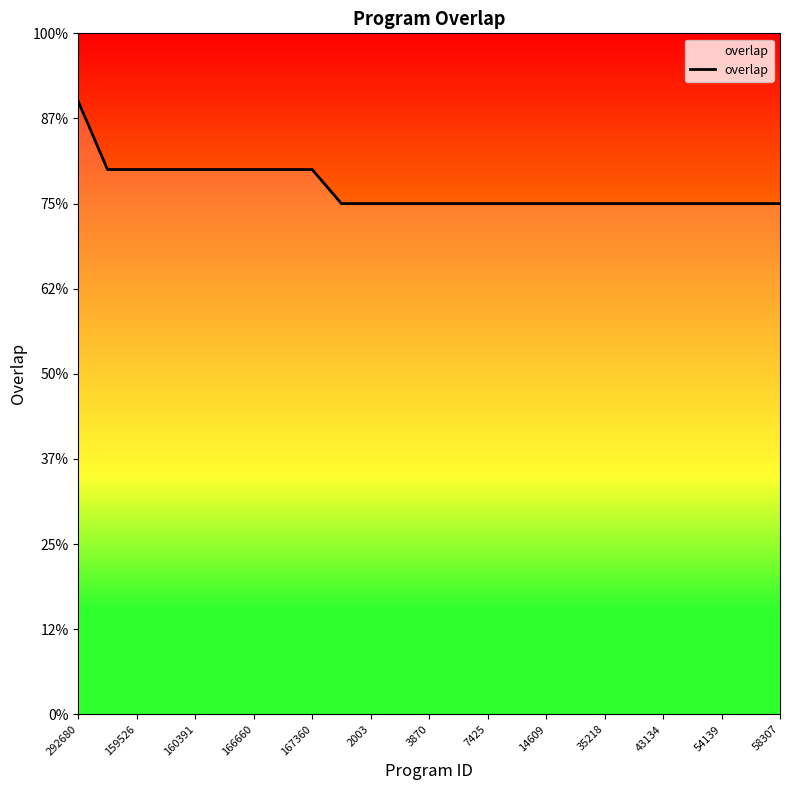

Does the chart display data point markers on the line(s)?

No